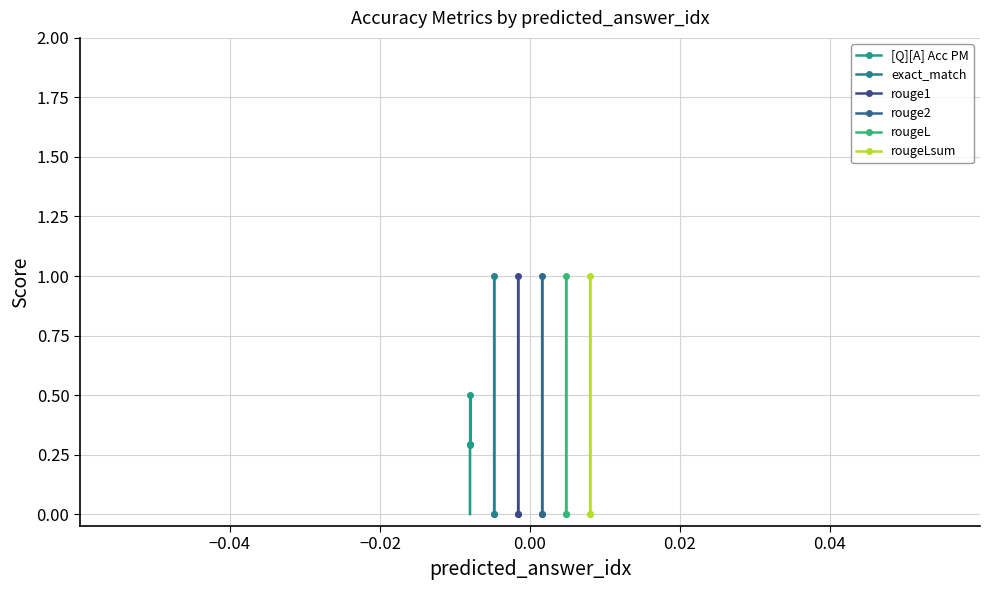

Reading left to right, what are all the values shown in this chart?

[Q][A] Acc PM: 0.3	0.5	0.3
exact_match: 1.0	0.0	0.0
rouge1: 1.0	0.0	0.0
rouge2: 1.0	0.0	0.0
rougeL: 1.0	0.0	0.0
rougeLsum: 1.0	0.0	0.0